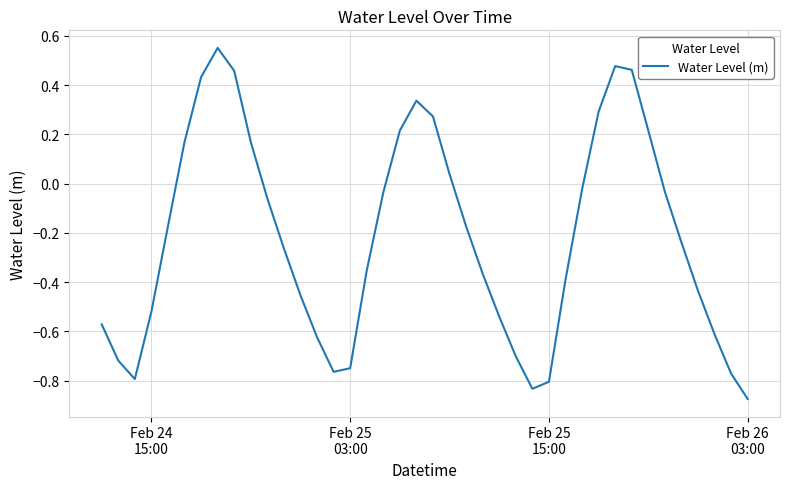

How many distinct data groups are displayed?

1